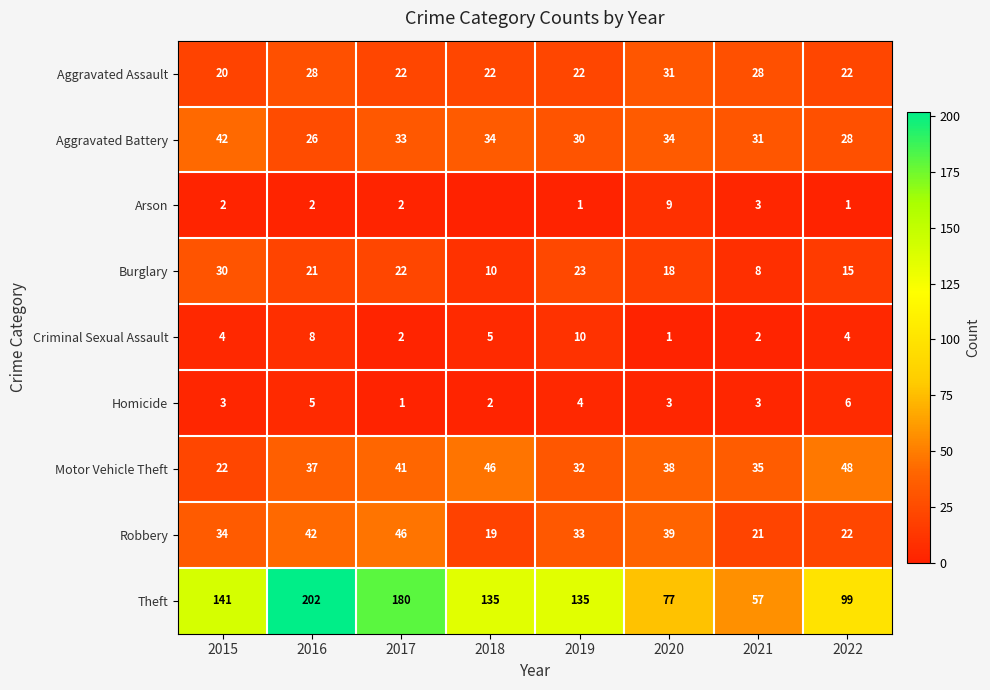

Is the value of Theft at 2022 greater than the value of Arson at 2015?

Yes